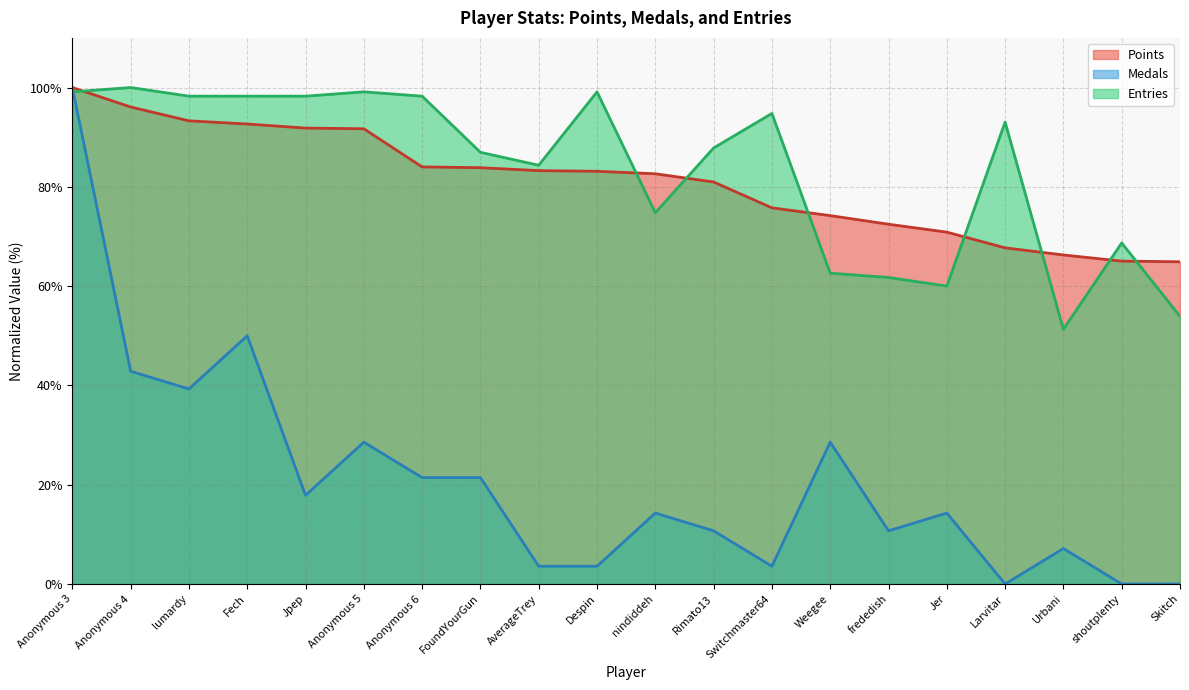

True or false: Entries has a value of 55.8 at FoundYourGun.

False